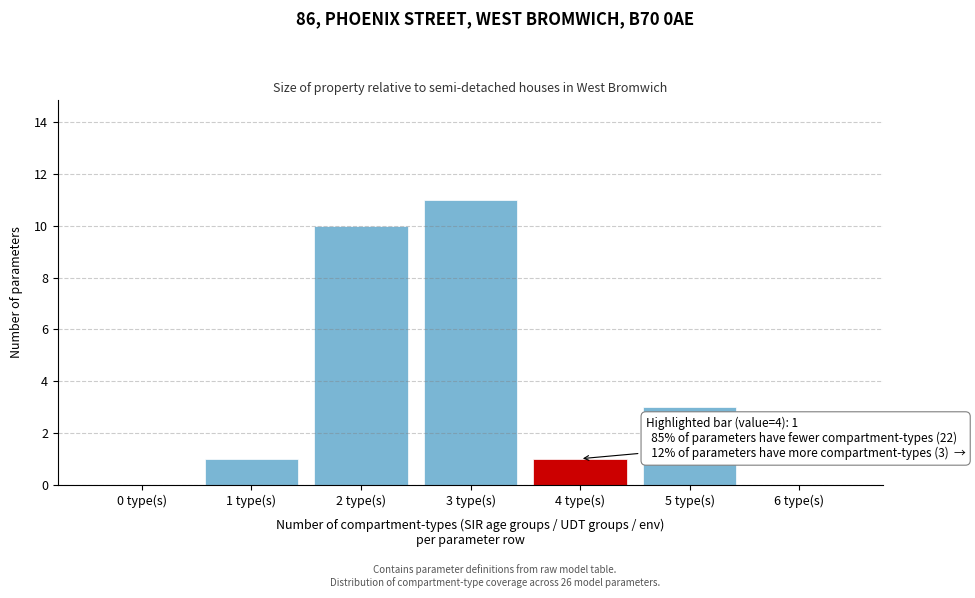

Which range on the x-axis has the tallest bar?

2.5 to 3.5